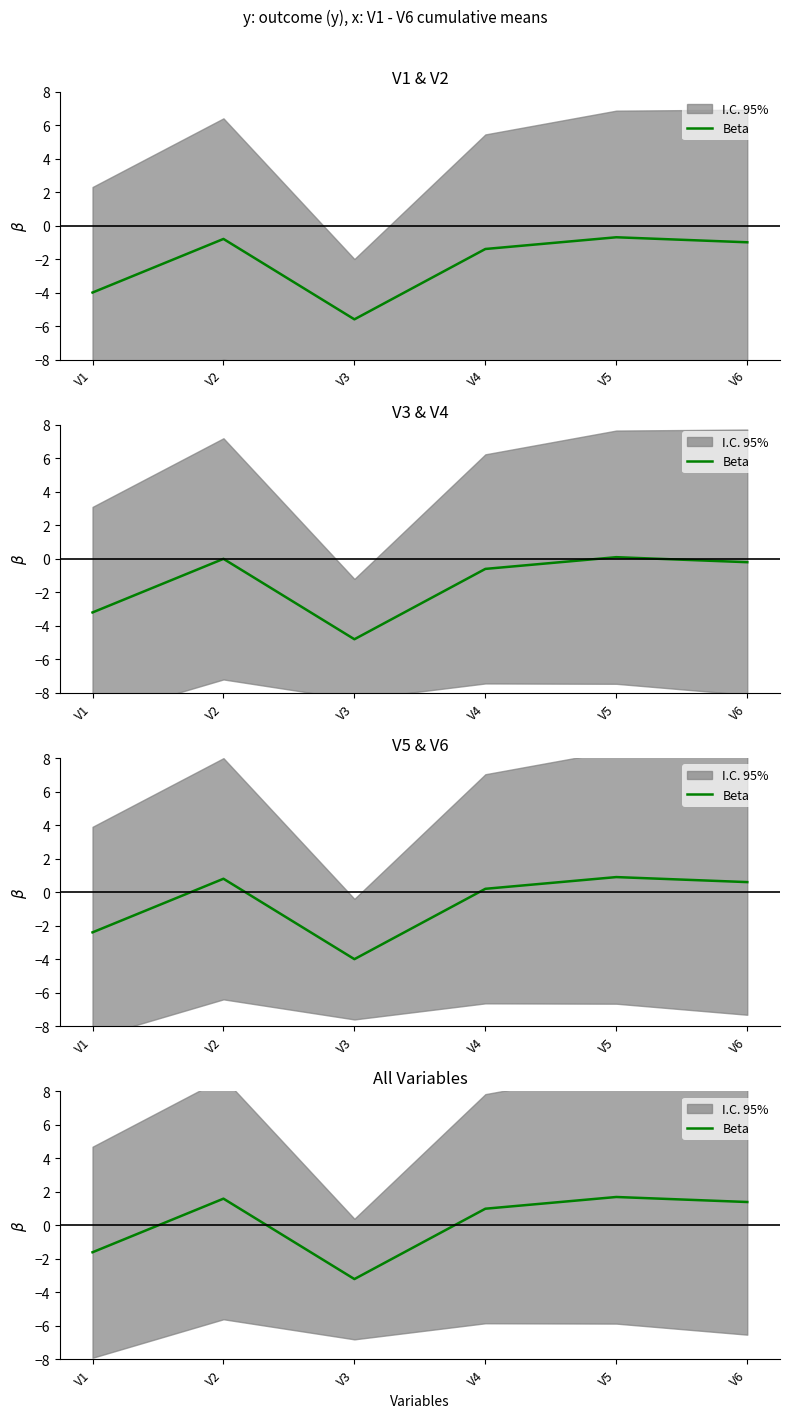

What is the difference between the second highest and minimum values?

4.8